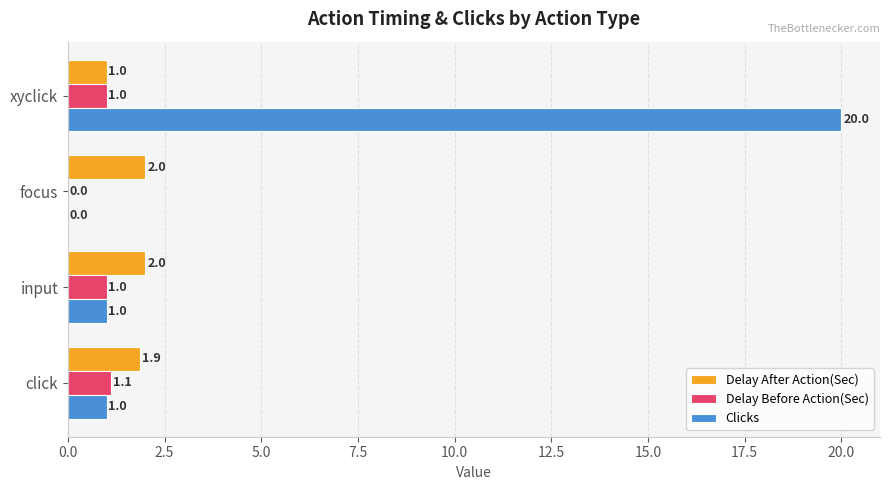

What are all the series names shown in the legend?

Delay After Action(Sec), Delay Before Action(Sec), Clicks